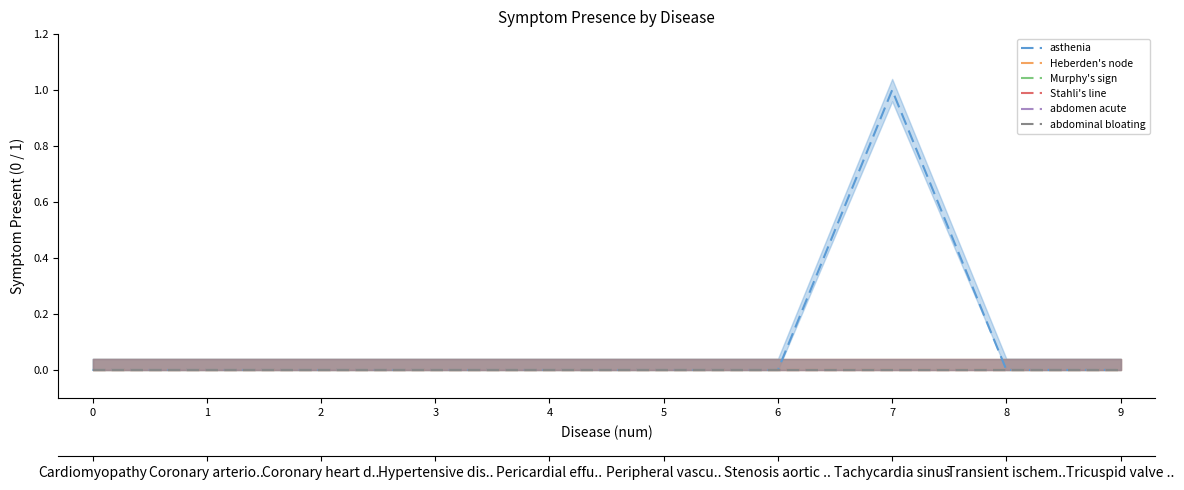

The value of abdominal bloating at 9 is 0. True or false?

True